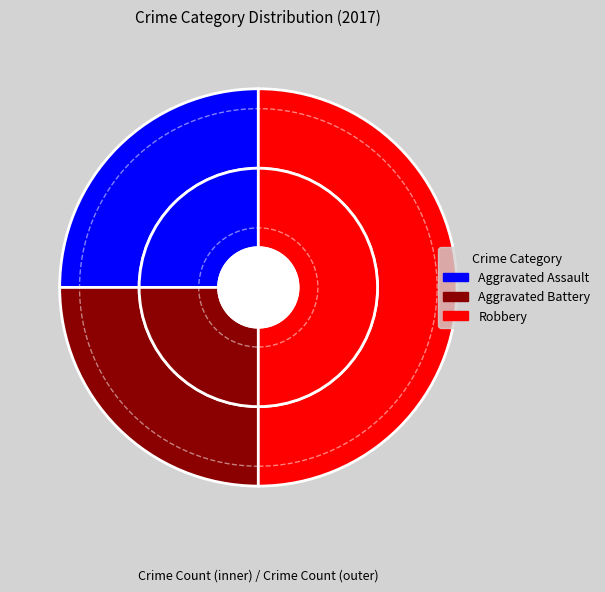

How many slices are in this pie chart?

3